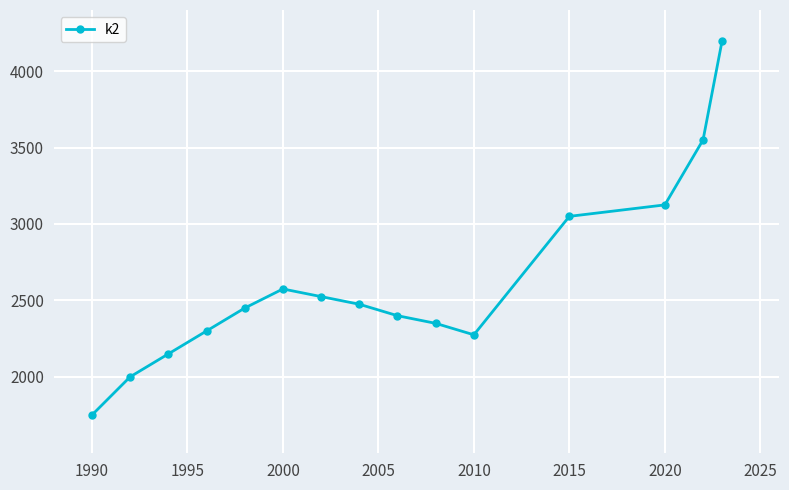

What is the average value?

2612